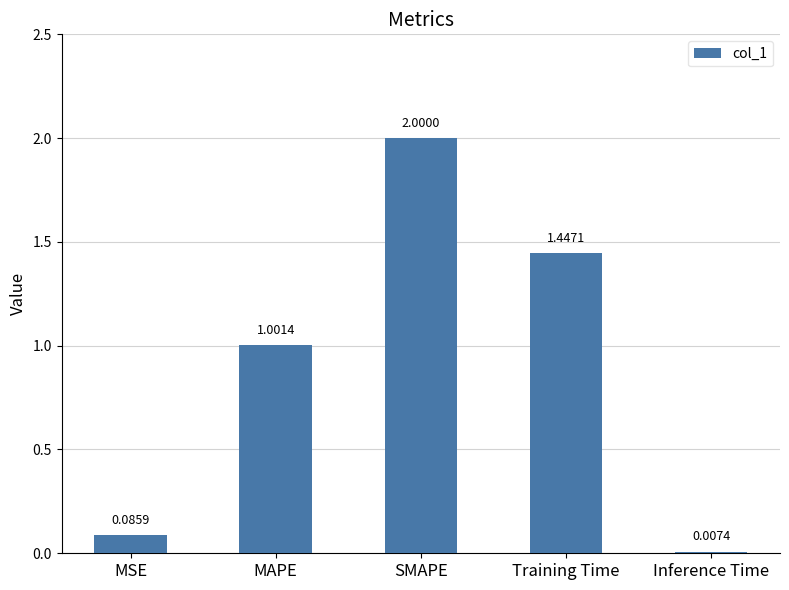

Which has a higher value, MAPE or Inference Time?

MAPE